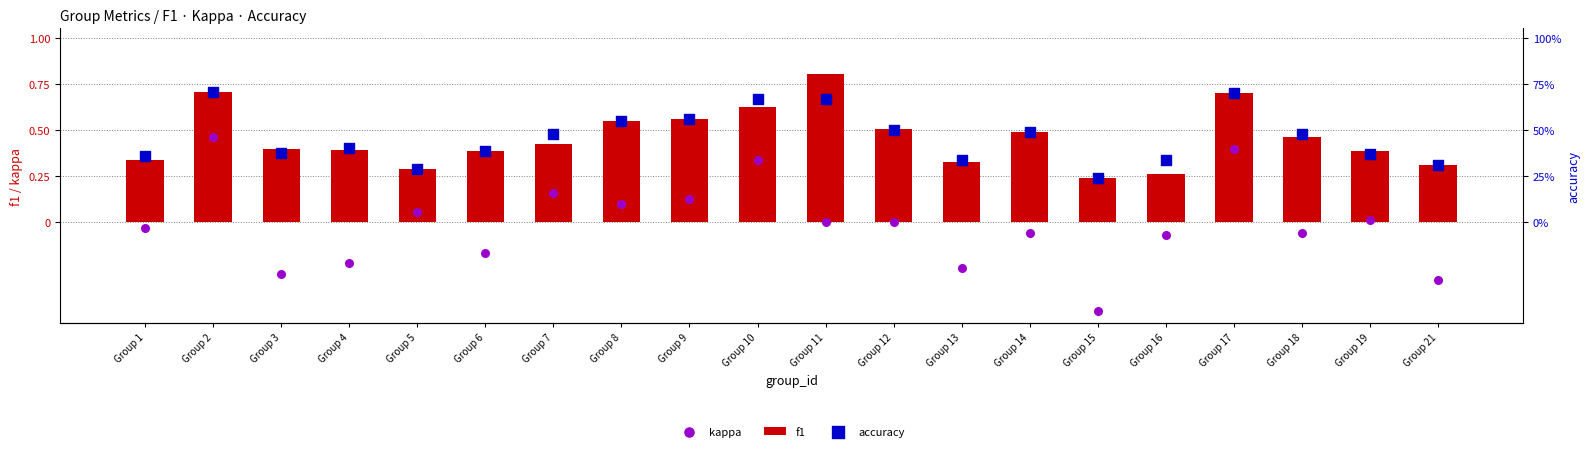

Which series has the largest Y range (max minus min)?

kappa